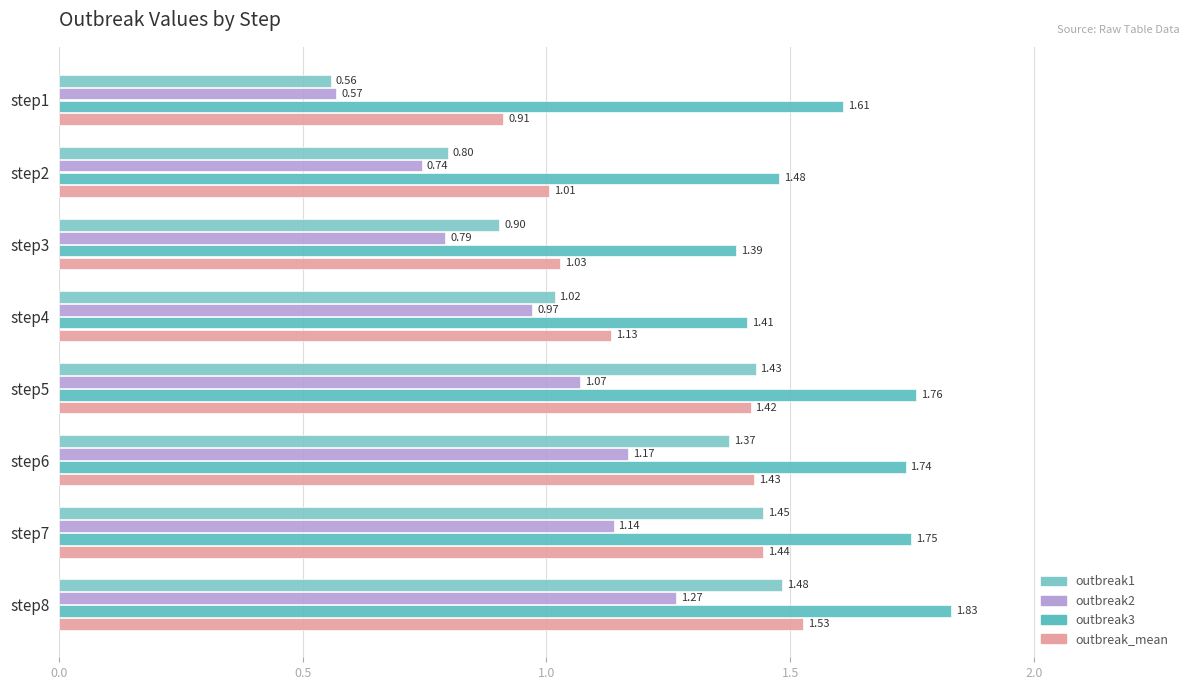

Reading right to left, list all the values displayed in this chart.

outbreak1: 1.5	1.4	1.4	1.4	1.0	0.9	0.8	0.6
outbreak2: 1.3	1.1	1.2	1.1	1.0	0.8	0.7	0.6
outbreak3: 1.8	1.7	1.7	1.8	1.4	1.4	1.5	1.6
outbreak_mean: 1.5	1.4	1.4	1.4	1.1	1.0	1.0	0.9